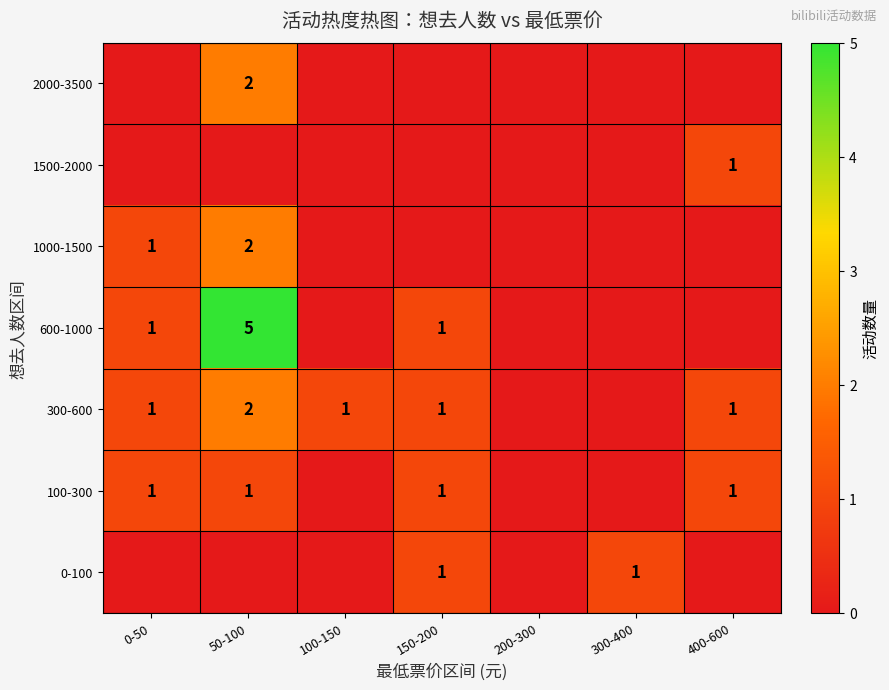

What is the sum of the 600-1000 values at 150-200 and 50-100?

6